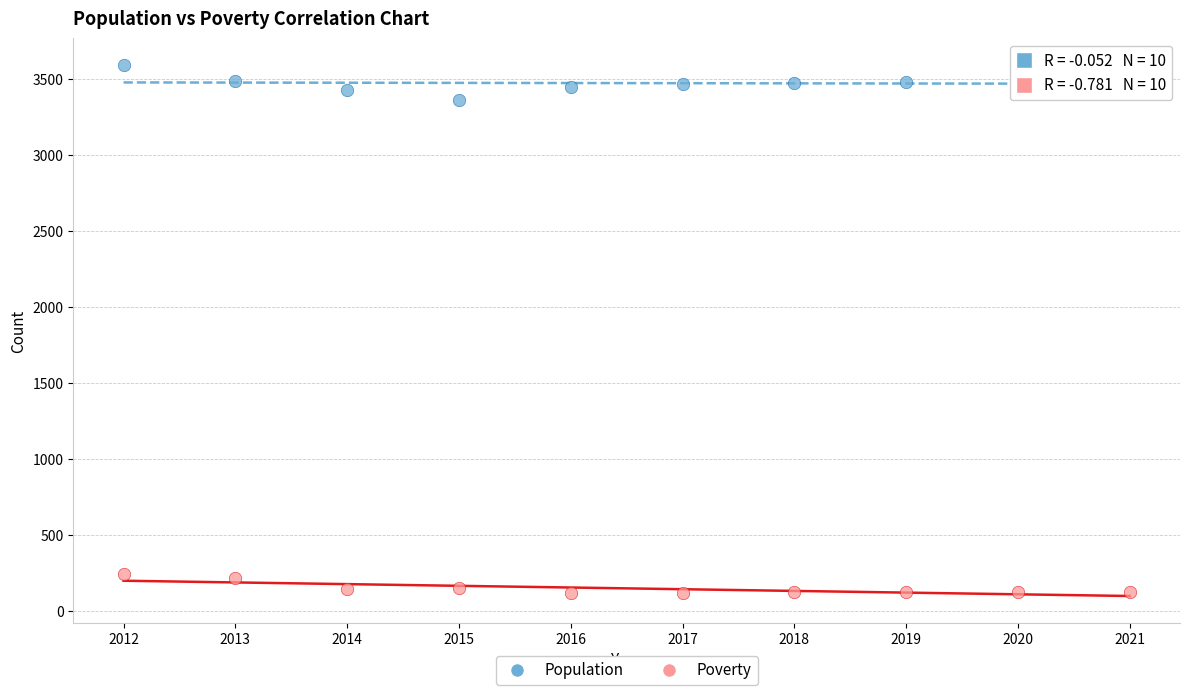

Which series has the largest Y range (max minus min)?

Population